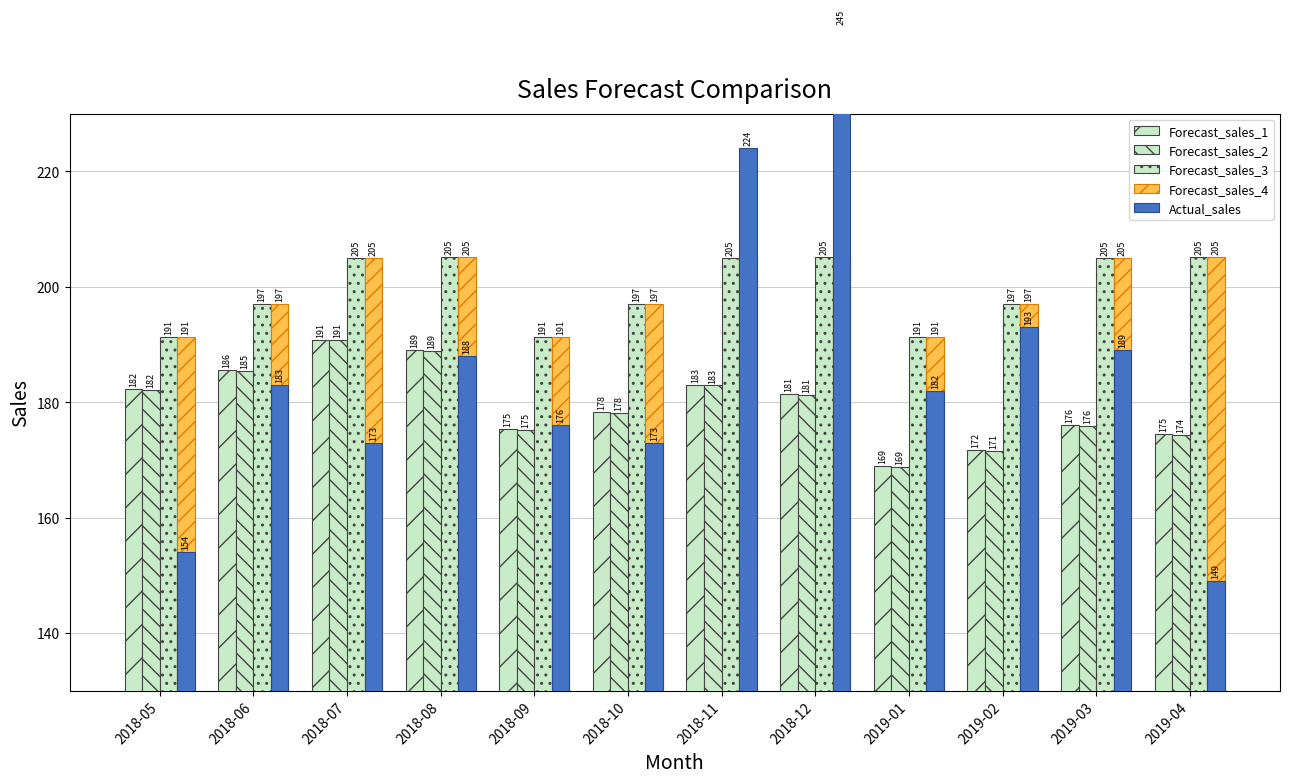

What are all the series names shown in the legend?

Forecast_sales_1, Forecast_sales_2, Forecast_sales_3, Forecast_sales_4, Actual_sales